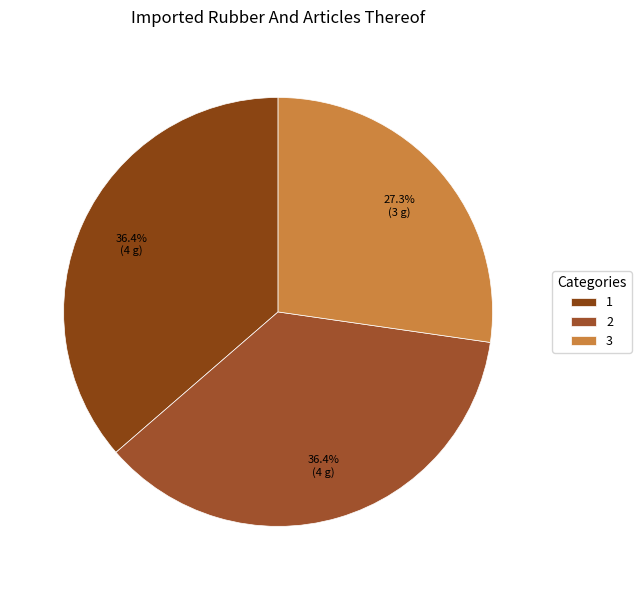

How many slices are in this pie chart?

3